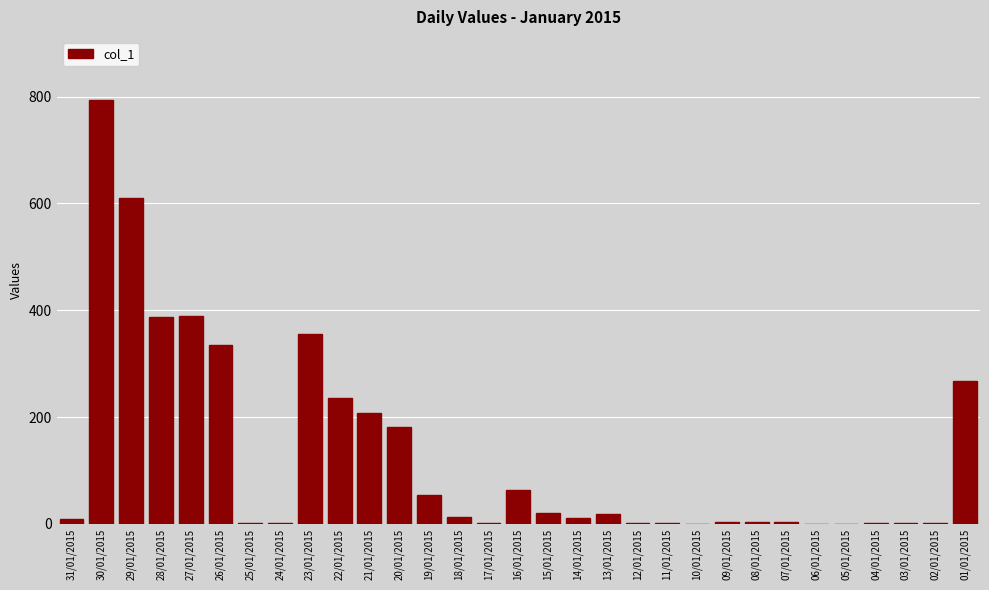

What is the sum of all values?

3973